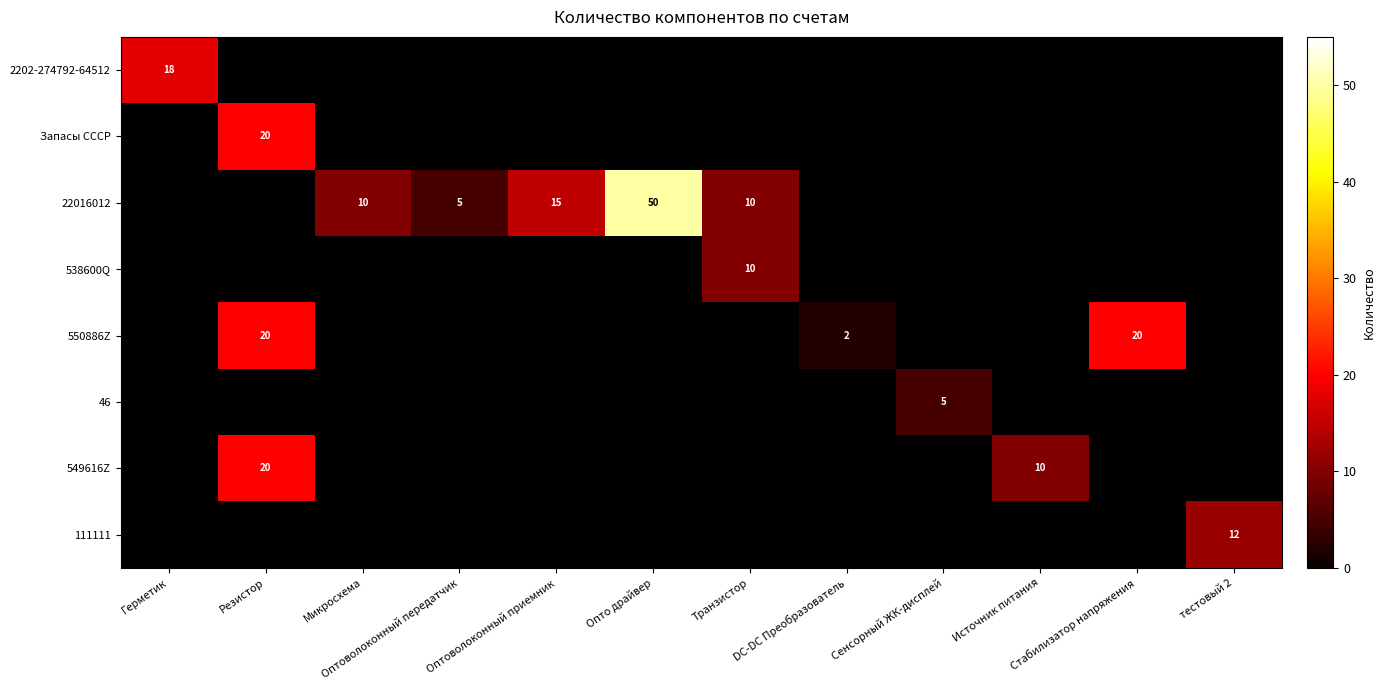

Which has a higher value, Герметик or Стабилизатор напряжения?

Стабилизатор напряжения